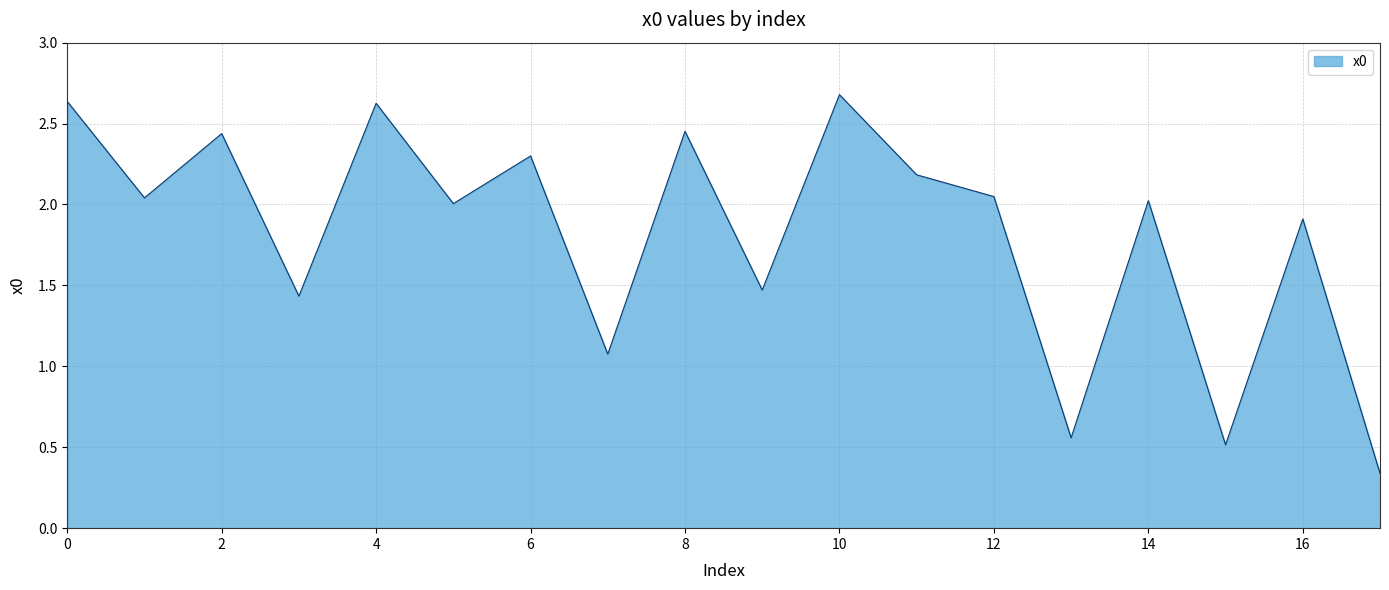

Does the chart have visible grid lines?

Yes